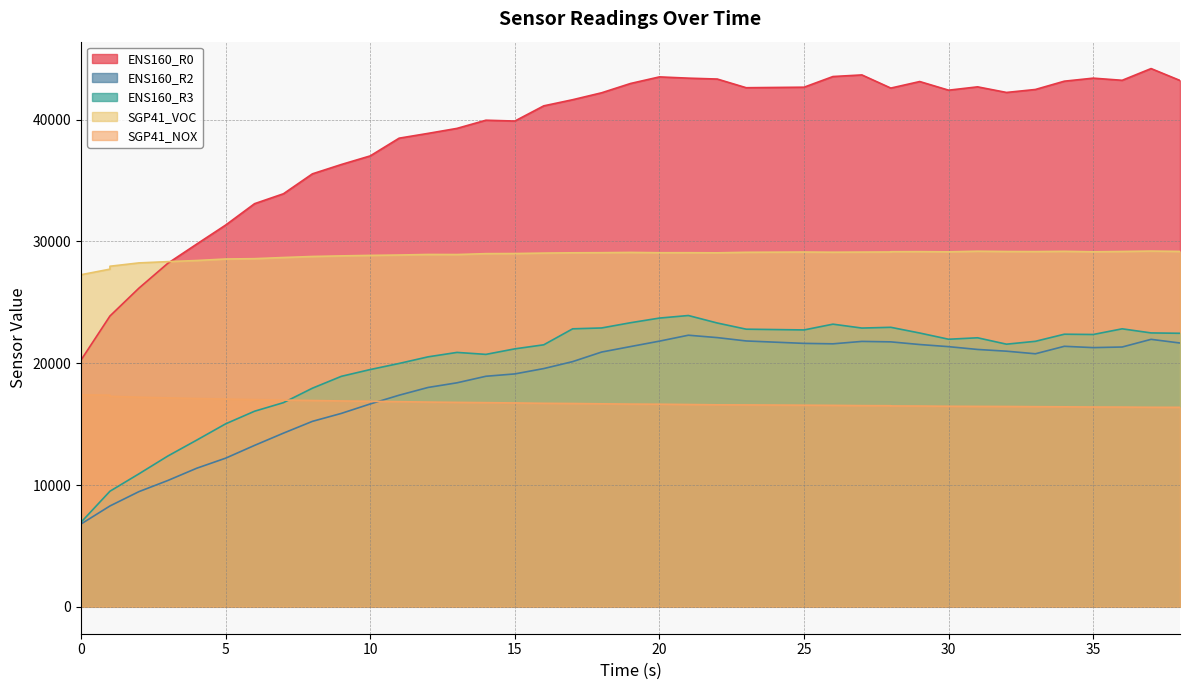

What is the value of the SGP41_NOX point at the 33rd from the left?

16457